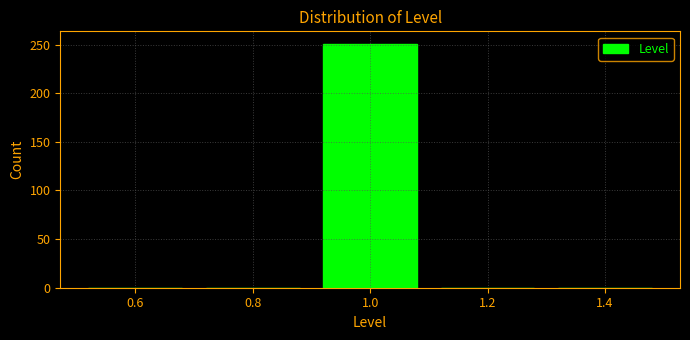

Reading left to right, transcribe this chart: for each bar, give the range it covers on the x-axis and its height. The values are not printed on the chart, so give them approximately, as read against the axis.

0.5 to 0.7: 0
0.7 to 0.9: 0
0.9 to 1.1: 250
1.1 to 1.3: 0
1.3 to 1.5: 0